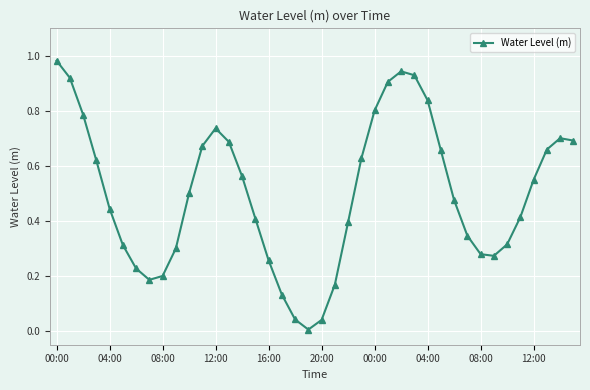

What is the sum of all values?

20.0